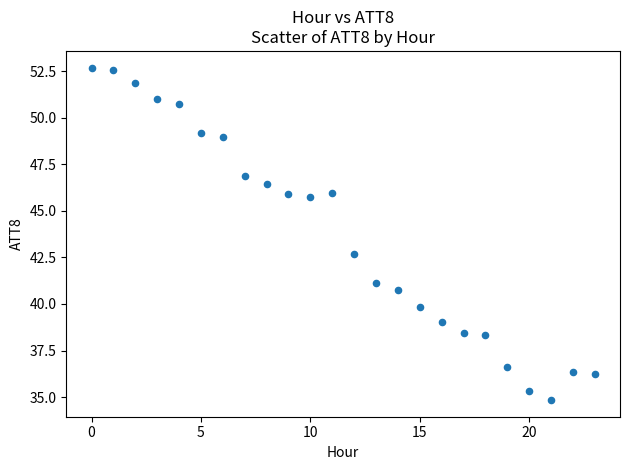

What is the range of Y values (max minus min)?

17.8